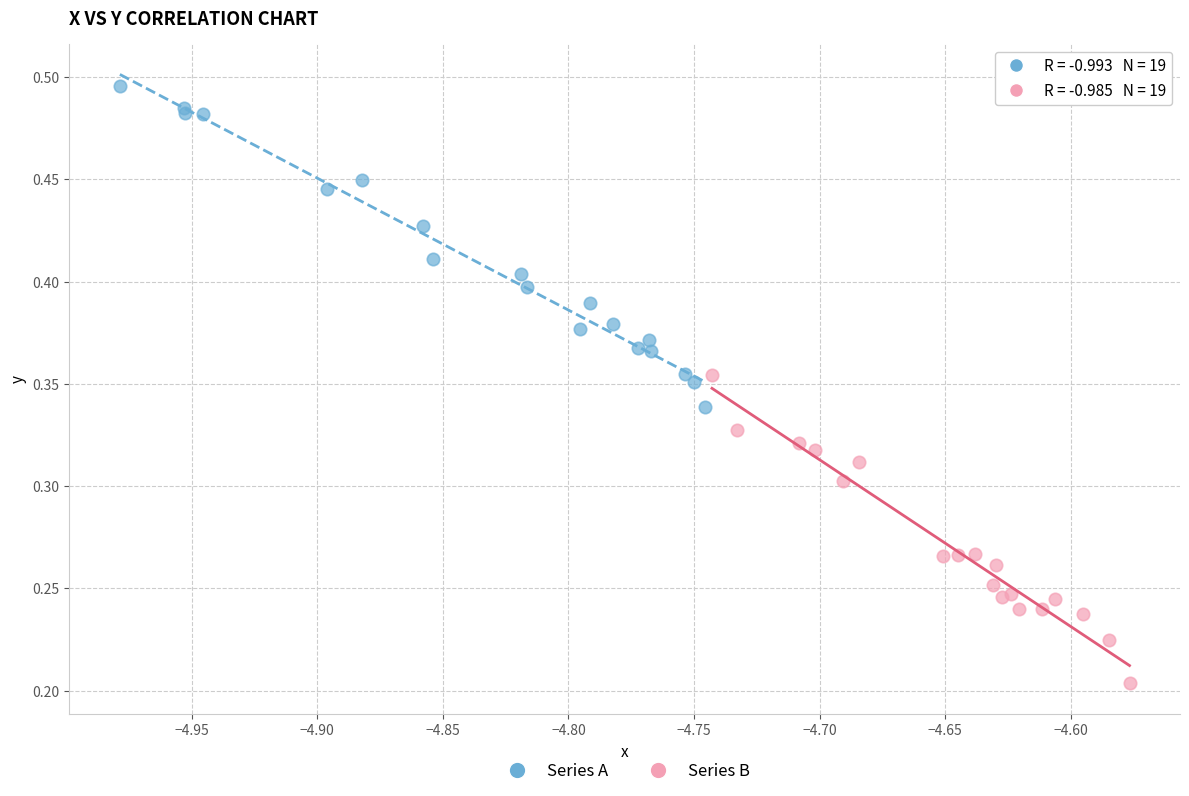

Which series has the largest Y range (max minus min)?

Series A